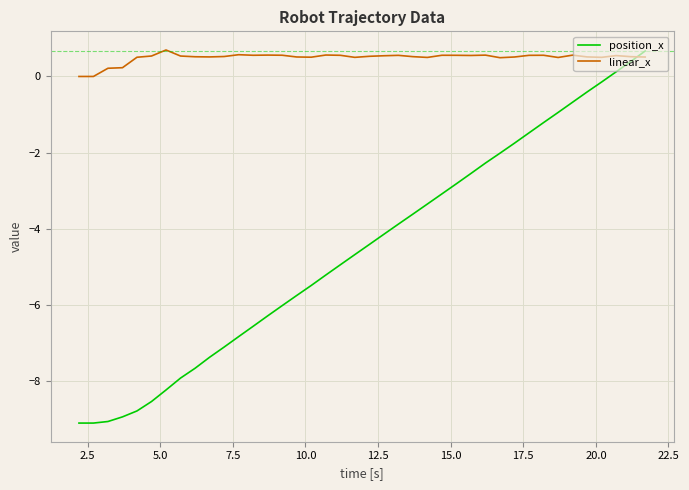

How many categories are shown in the chart?

40